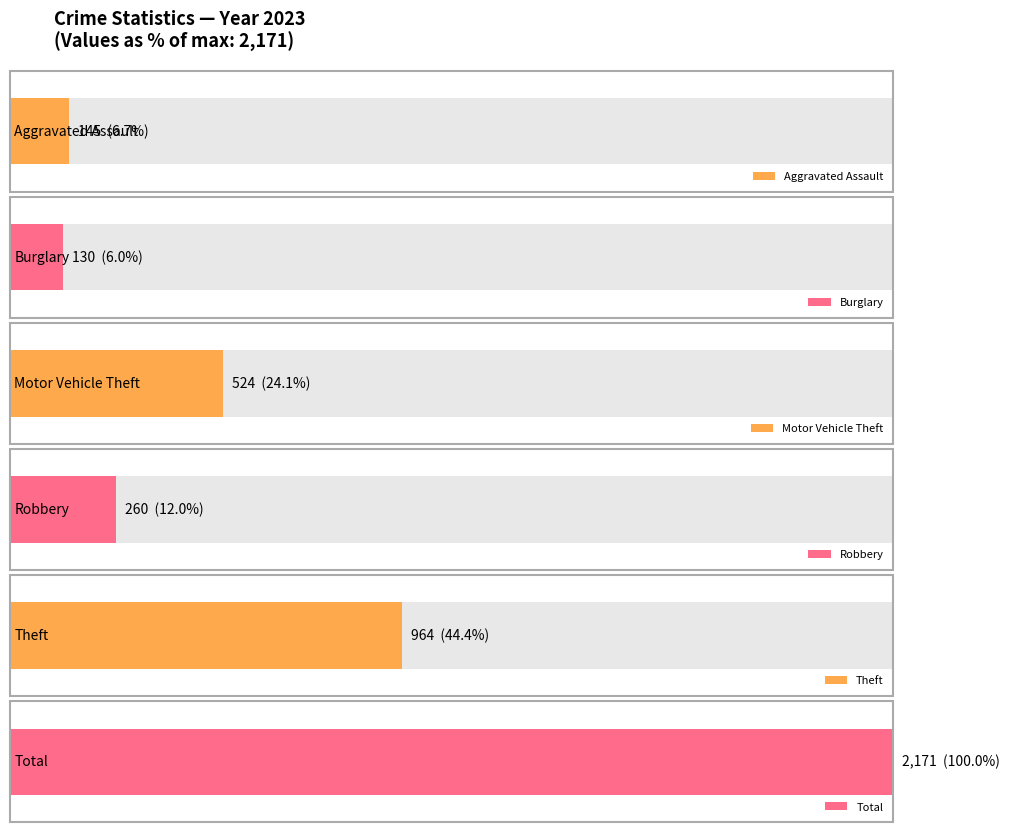

What are all the series names shown in the legend?

Aggravated Assault, Burglary, Motor Vehicle Theft, Robbery, Theft, Total